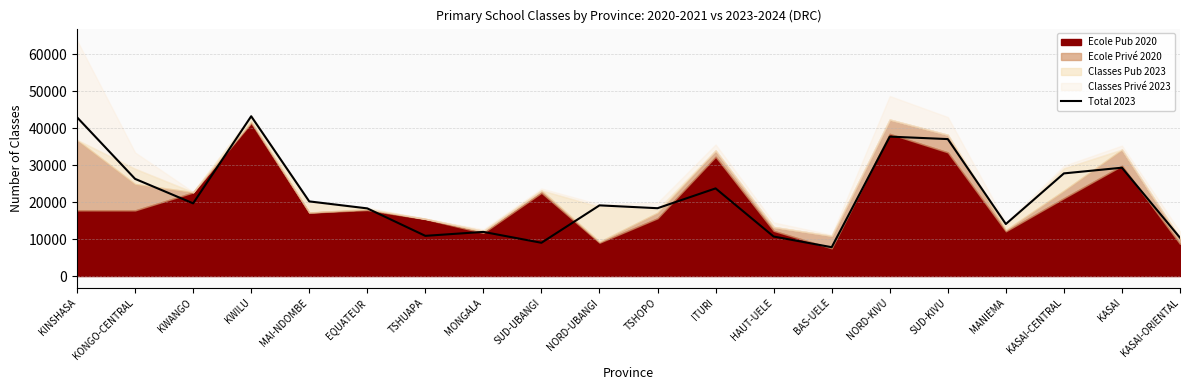

Between KWANGO and KINSHASA, which is larger?

KINSHASA